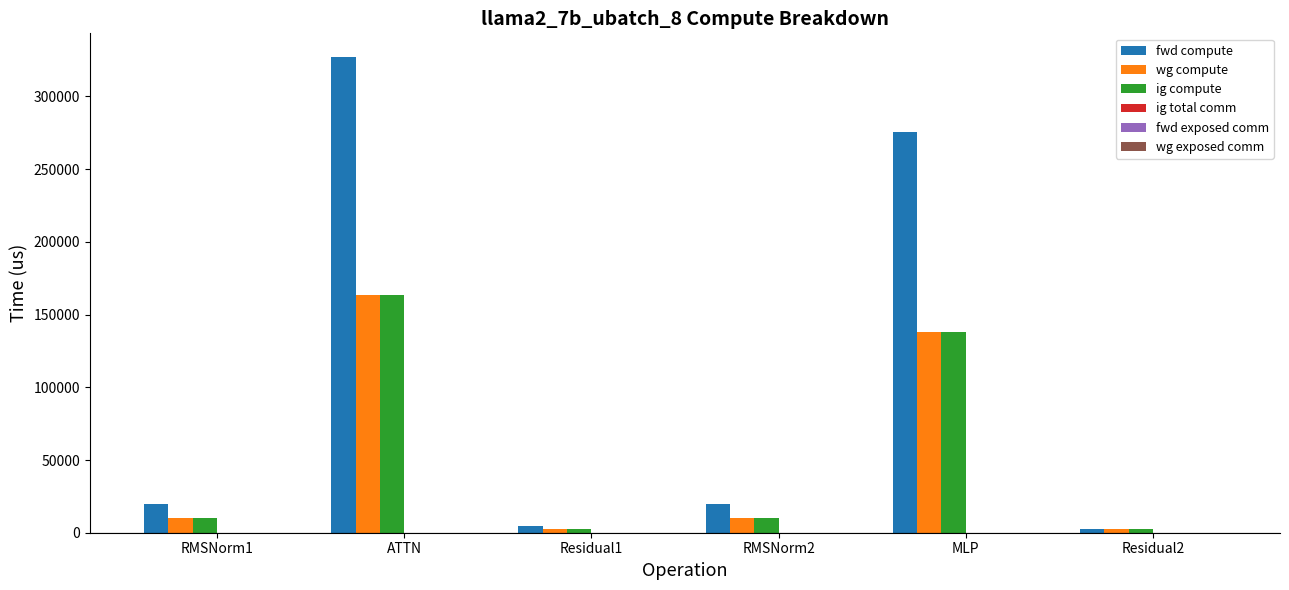

What is the label of the 6th bar from the right?

RMSNorm1